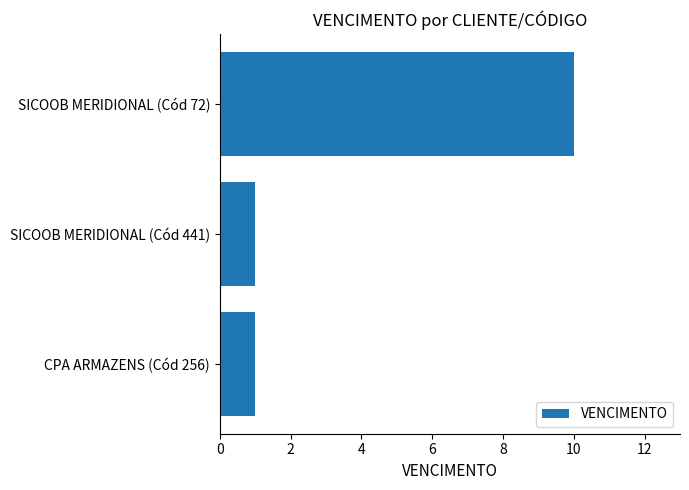

What is the average value?

4